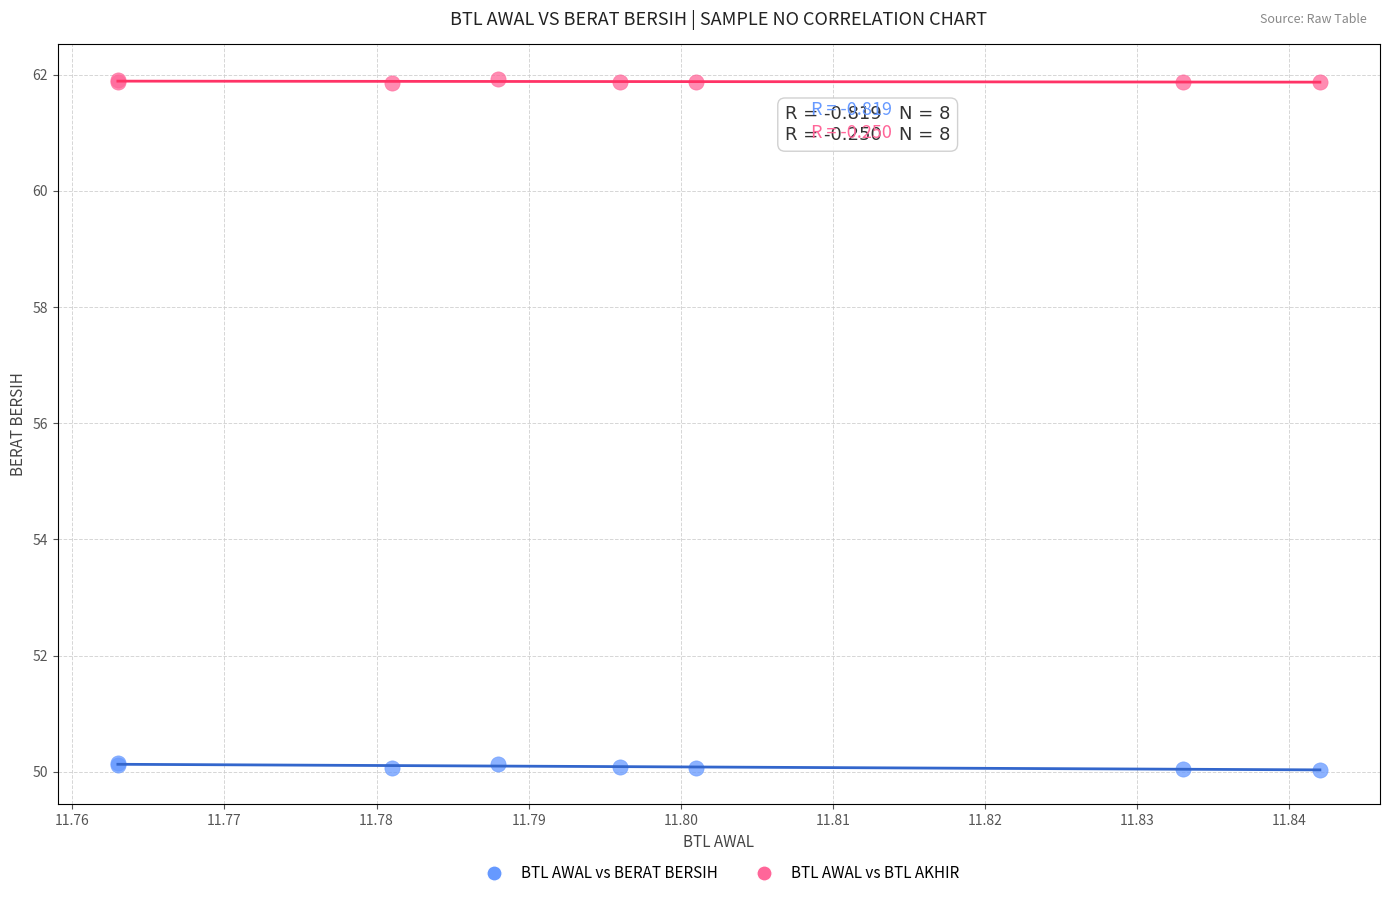

Which series reaches the minimum Y coordinate?

BTL AWAL vs BERAT BERSIH